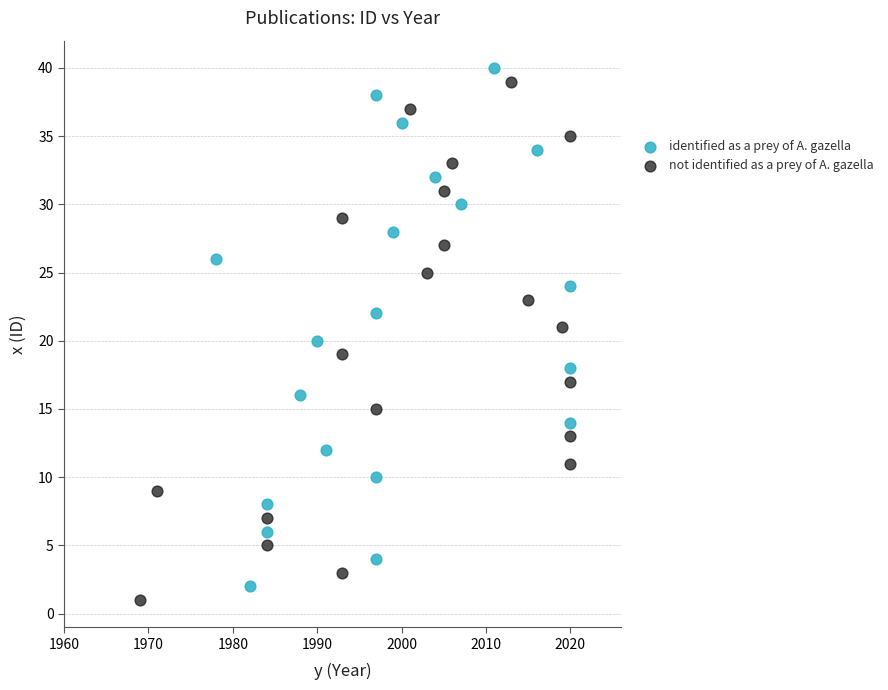

What are all the series names shown in the legend?

identified as a prey of A. gazella, not identified as a prey of A. gazella